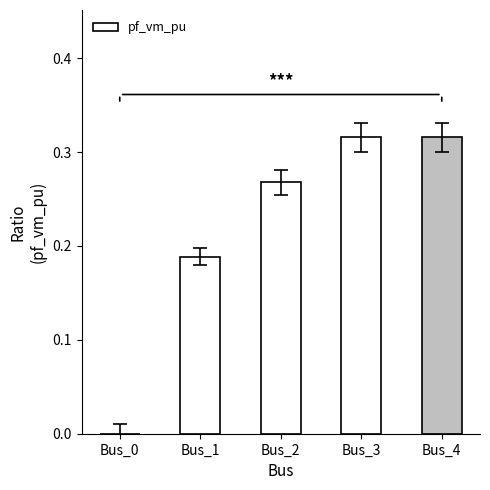

Are the bars horizontal?

No